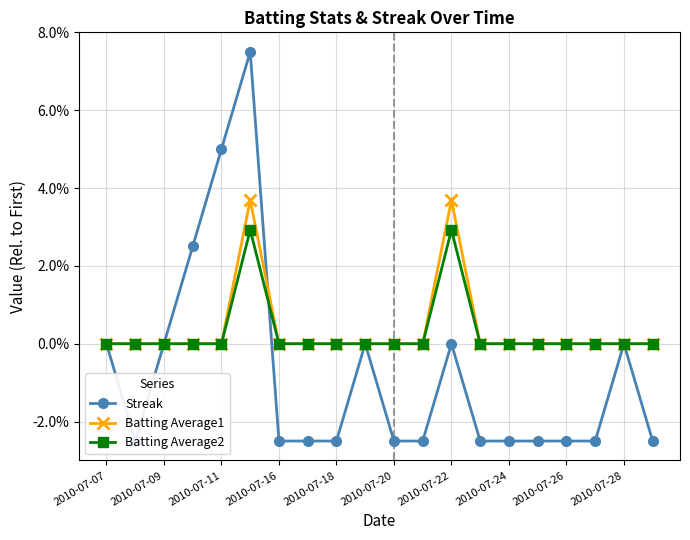

True or false: Batting Average1 has more than 0 points higher than both neighbors.

True